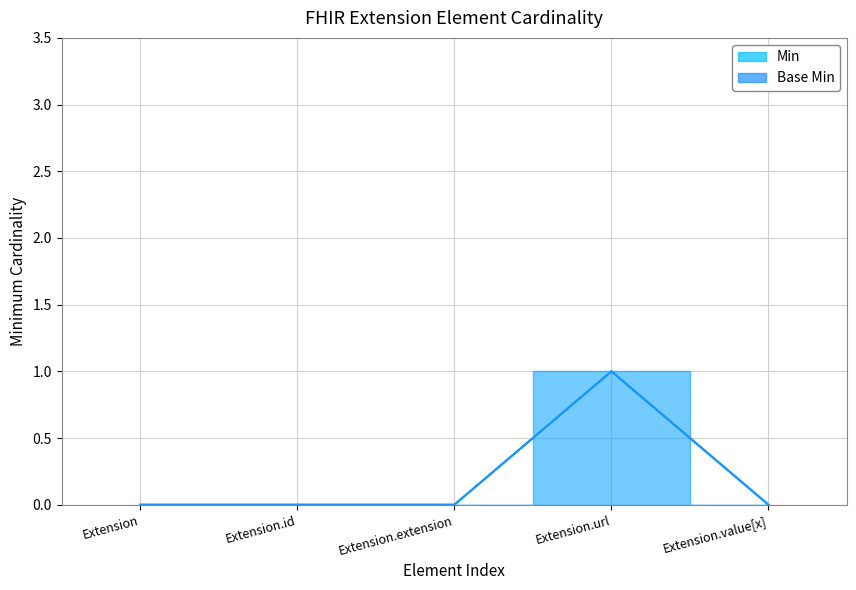

How many data points in Min are above 0?

1